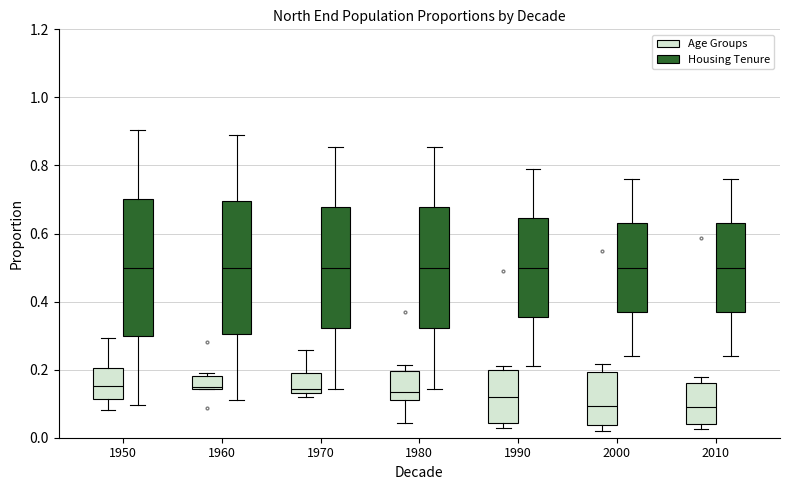

Reading left to right, read every box against the y-axis: the position of its median line, the range the box covers, and the ends of its whiskers. The values are not printed on the chart, so give them approximately, as read against the axis.

1950 (Age Groups): median 0.16, box 0.12 to 0.20, whiskers 0.08 to 0.30
1950 (Housing Tenure): median 0.50, box 0.30 to 0.70, whiskers 0.10 to 0.90
1960 (Age Groups): median 0.14, box 0.14 to 0.18, whiskers 0.14 to 0.18 (just above the box's upper edge)
1960 (Housing Tenure): median 0.50, box 0.30 to 0.70, whiskers 0.12 to 0.88
1970 (Age Groups): median 0.14 (just above the box's lower edge), box 0.14 to 0.20, whiskers 0.12 to 0.26
1970 (Housing Tenure): median 0.50, box 0.32 to 0.68, whiskers 0.14 to 0.86
1980 (Age Groups): median 0.14, box 0.12 to 0.20, whiskers 0.04 to 0.22
1980 (Housing Tenure): median 0.50, box 0.32 to 0.68, whiskers 0.14 to 0.86
1990 (Age Groups): median 0.12, box 0.04 to 0.20, whiskers 0.02 to 0.22
1990 (Housing Tenure): median 0.50, box 0.36 to 0.64, whiskers 0.20 to 0.80
2000 (Age Groups): median 0.10, box 0.04 to 0.20, whiskers 0.02 to 0.22
2000 (Housing Tenure): median 0.50, box 0.36 to 0.64, whiskers 0.24 to 0.76
2010 (Age Groups): median 0.08, box 0.04 to 0.16, whiskers 0.02 to 0.18
2010 (Housing Tenure): median 0.50, box 0.36 to 0.64, whiskers 0.24 to 0.76